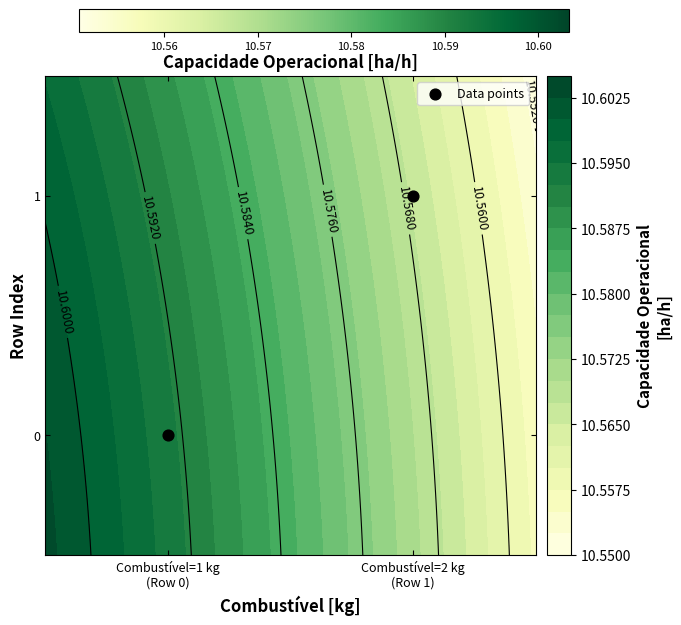

What is the sum of the values at Combustível=1 kg
(Row 0) and Combustível=2 kg
(Row 1)?

1